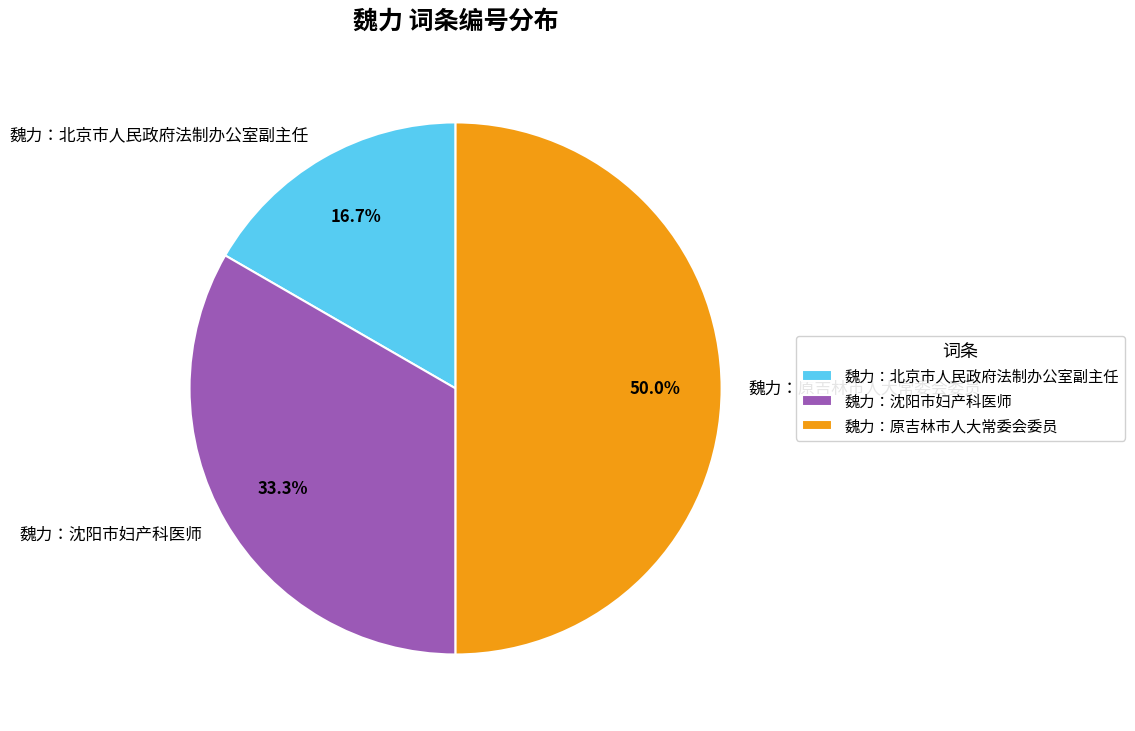

To the nearest percent, what portion does 魏力：沈阳市妇产科医师 represent?

33%